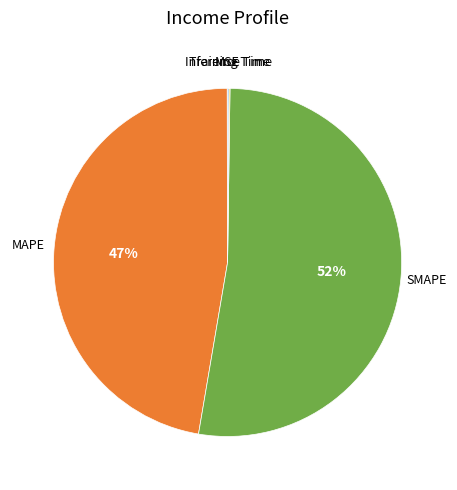

Is there any slice that represents more than half of the pie?

Yes